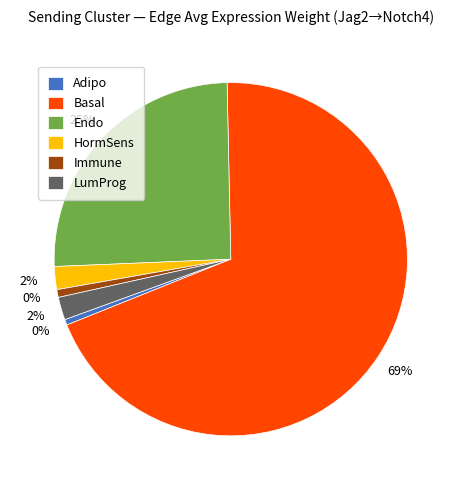

Is it true that 3 is 0% of the pie?

True